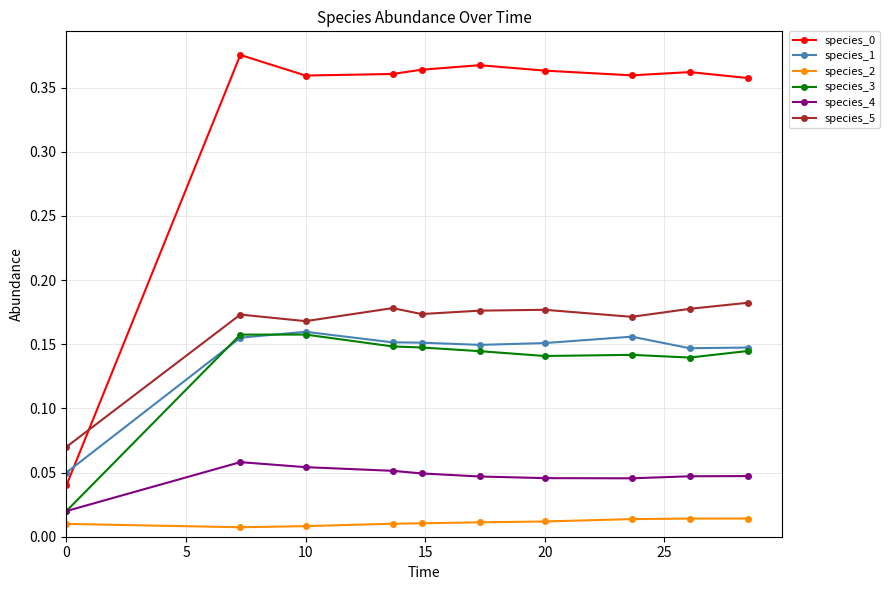

True or false: species_3 has more than 0 points higher than both neighbors.

True